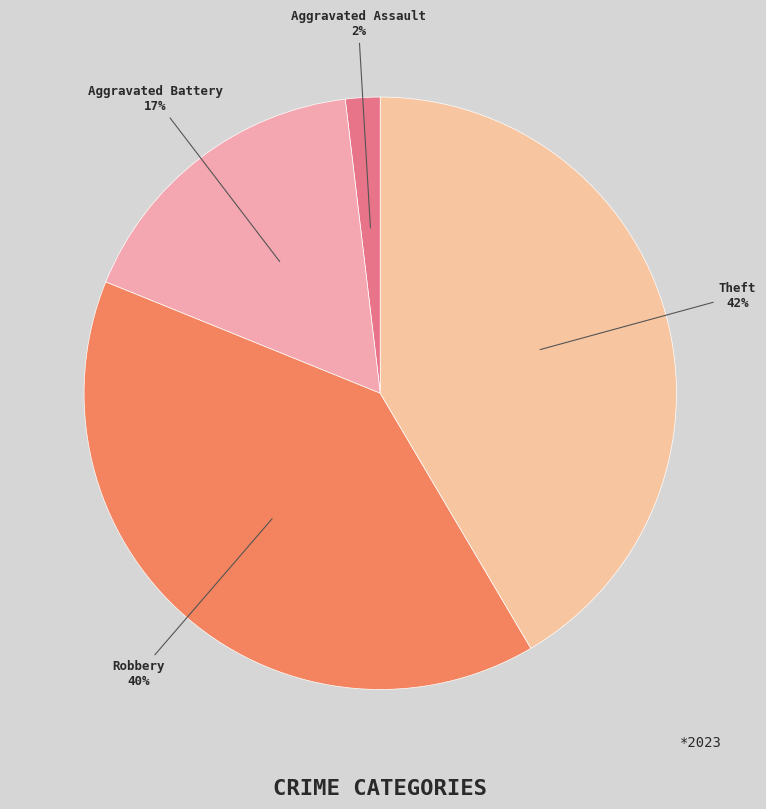

How many slices are in this pie chart?

4